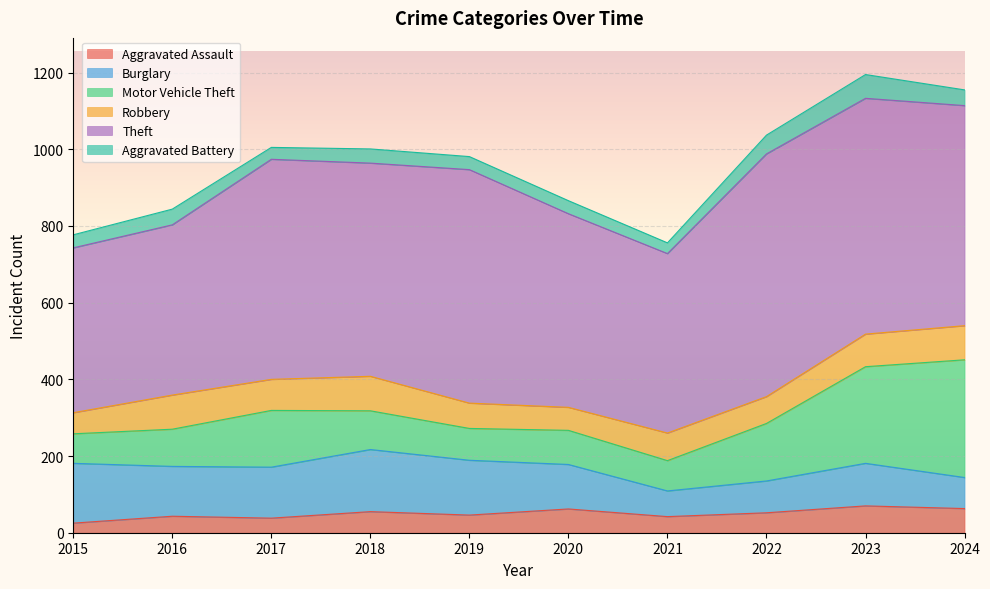

At how many categories does at least one series exceed 187?

10